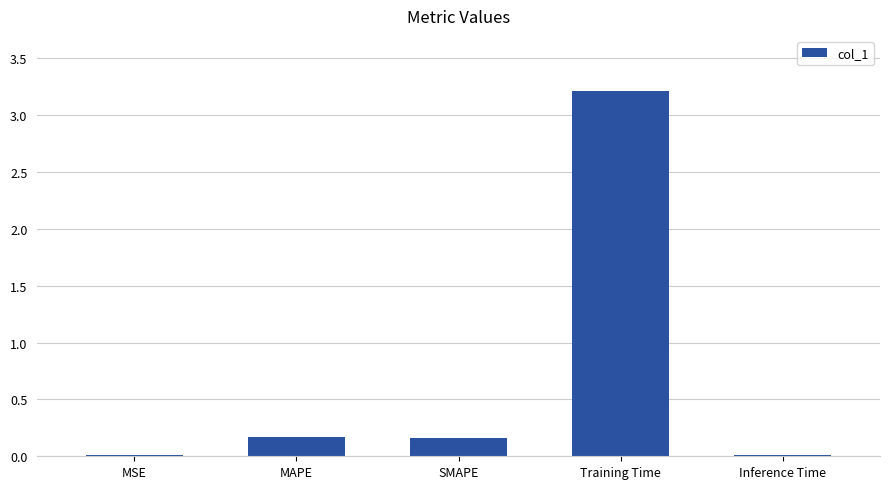

What is the sum of all values?

3.6